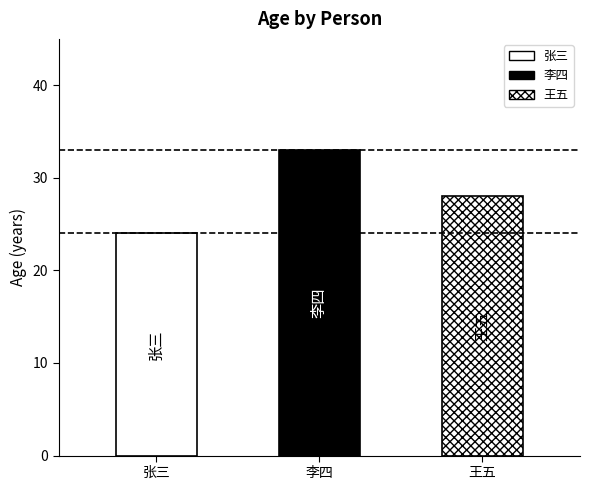

What is the ratio of the value at 张三 to the value at 李四?

0.7